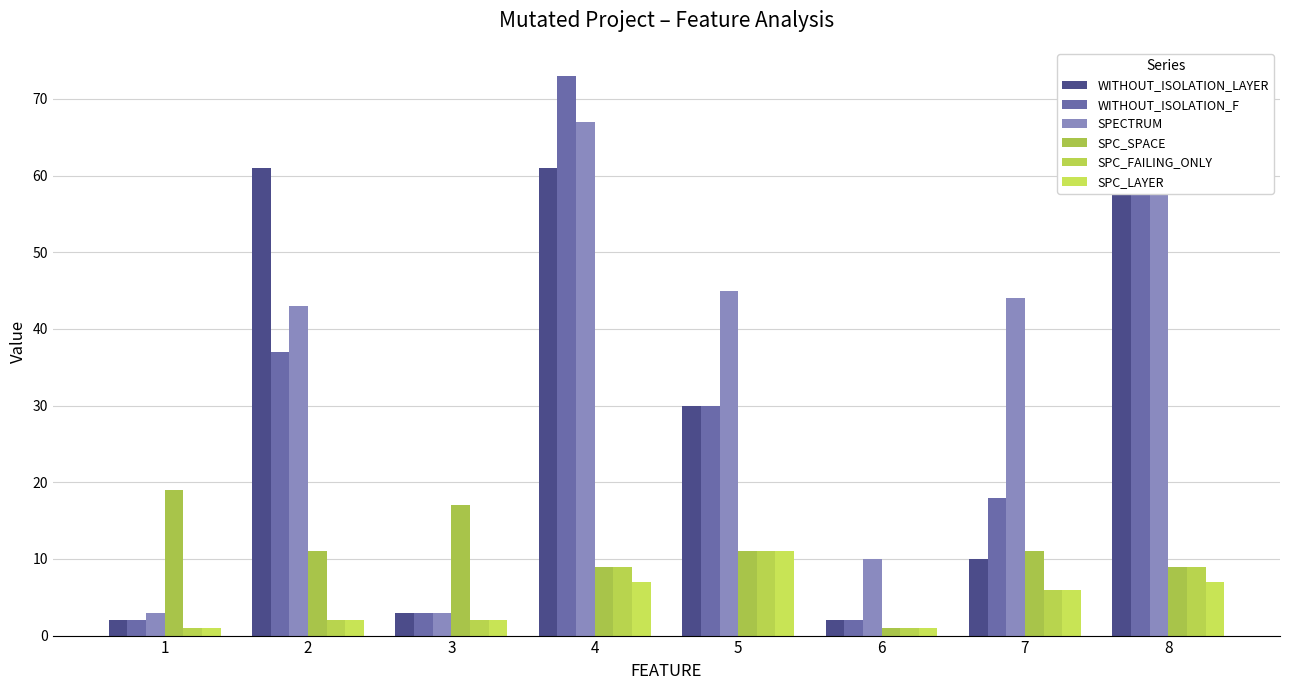

At which category is the sum across all series the highest?

4